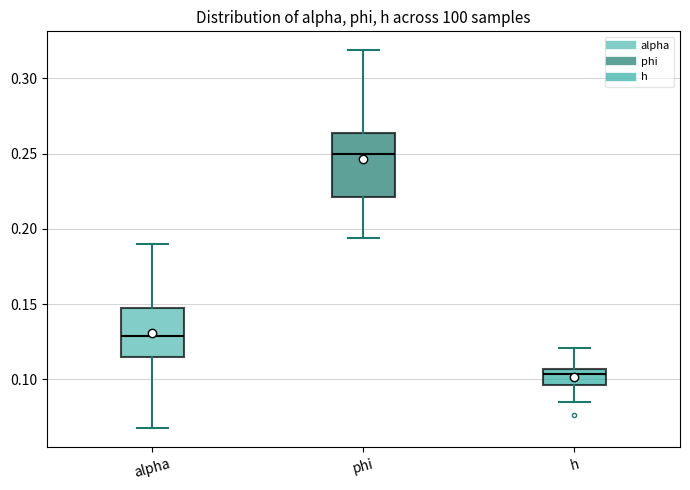

Which box has the highest median line?

phi